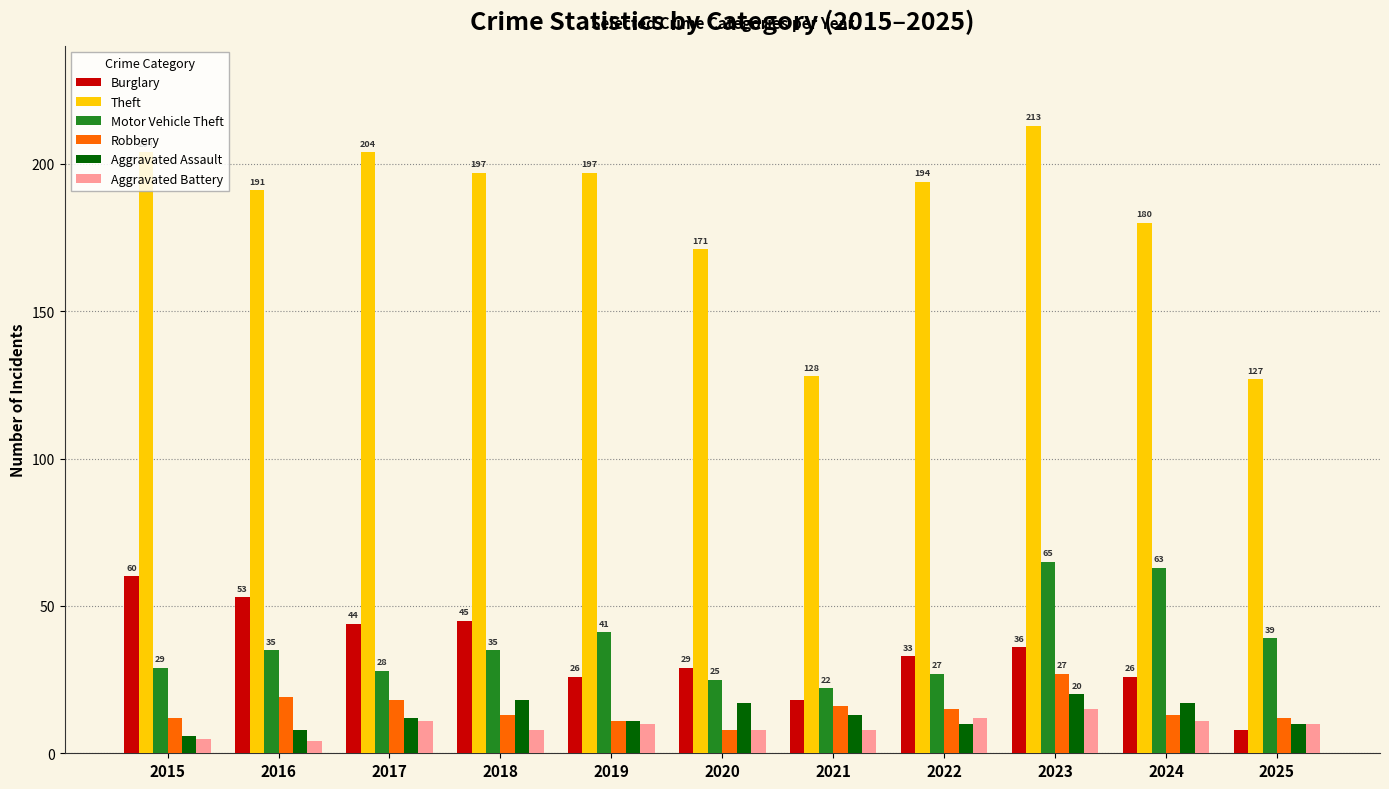

Which series has the largest range (max minus min)?

Theft